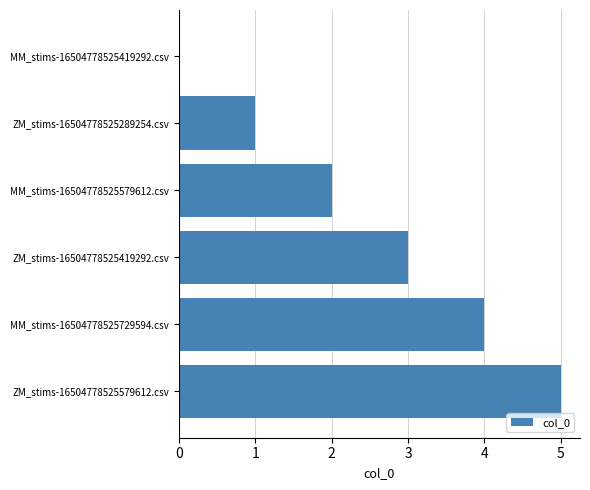

The chart shows a value of 0 at MM_stims-16504778525419292.csv. True or false?

True